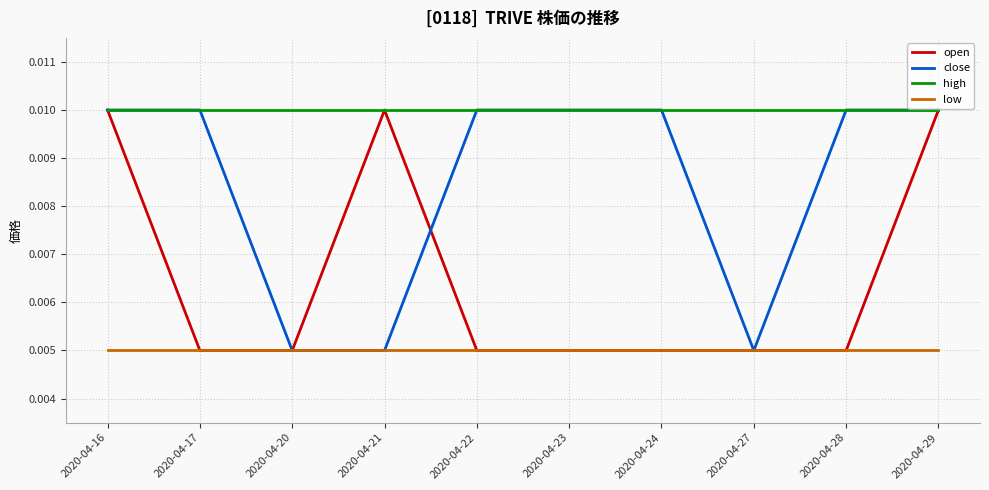

True or false: high and low intersect in this chart.

False